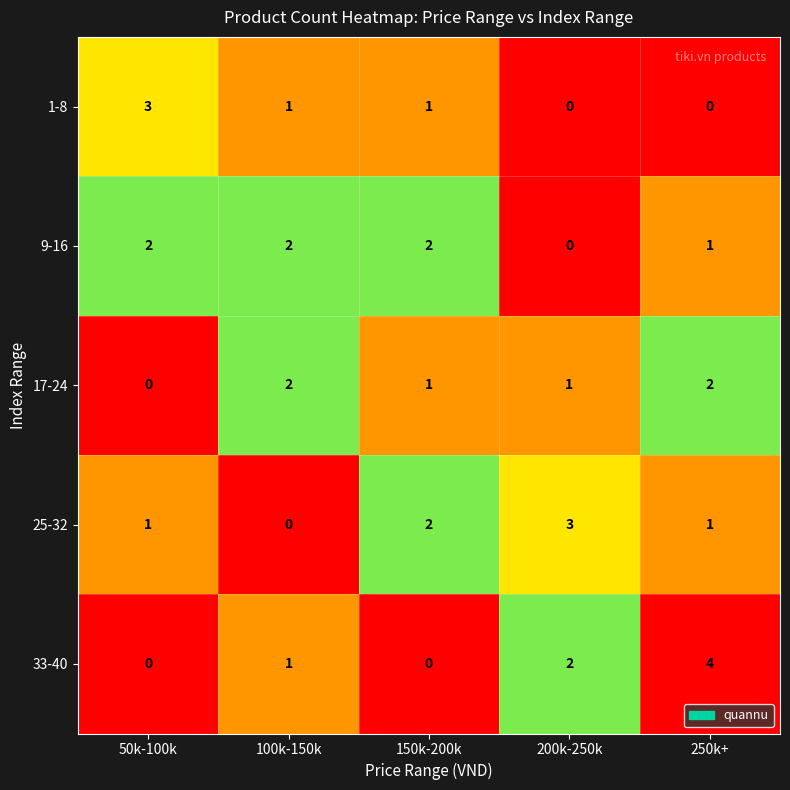

True or false: 33-40 has a value of 1 at 100k-150k.

True